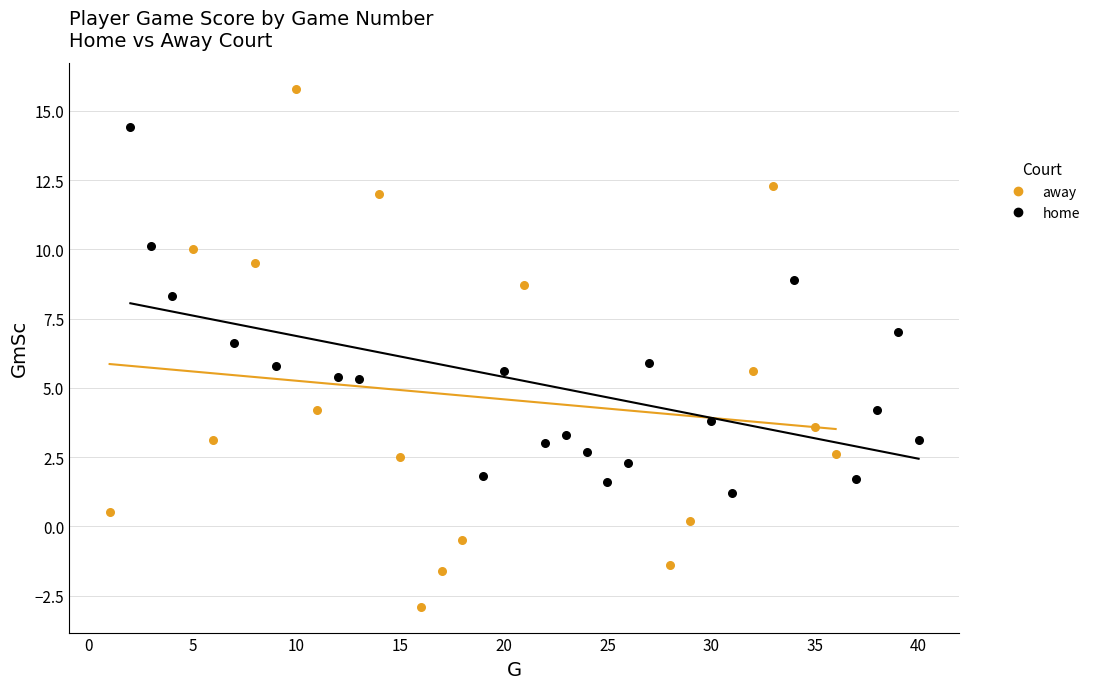

Which series has the widest spread of Y values?

away